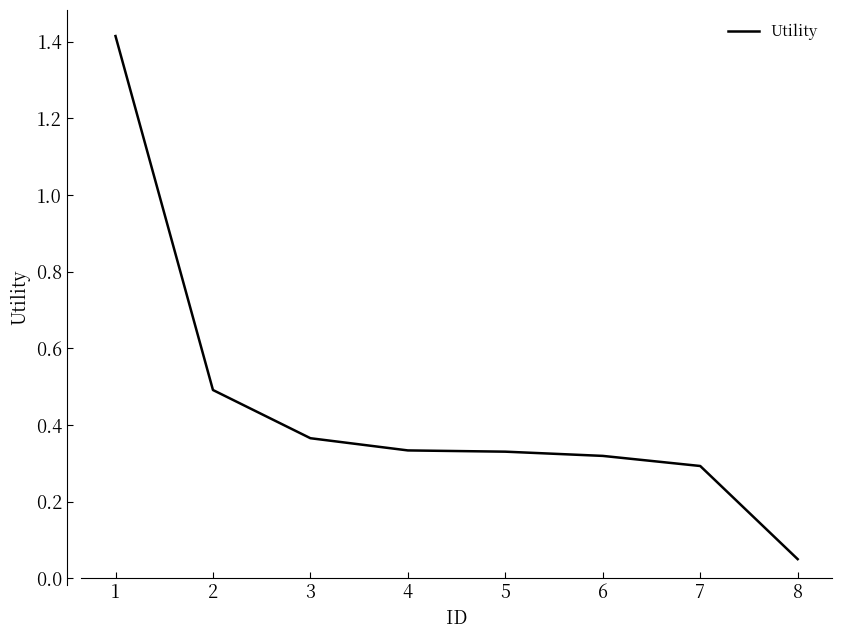

What is the difference between the maximum and minimum values?

1.4